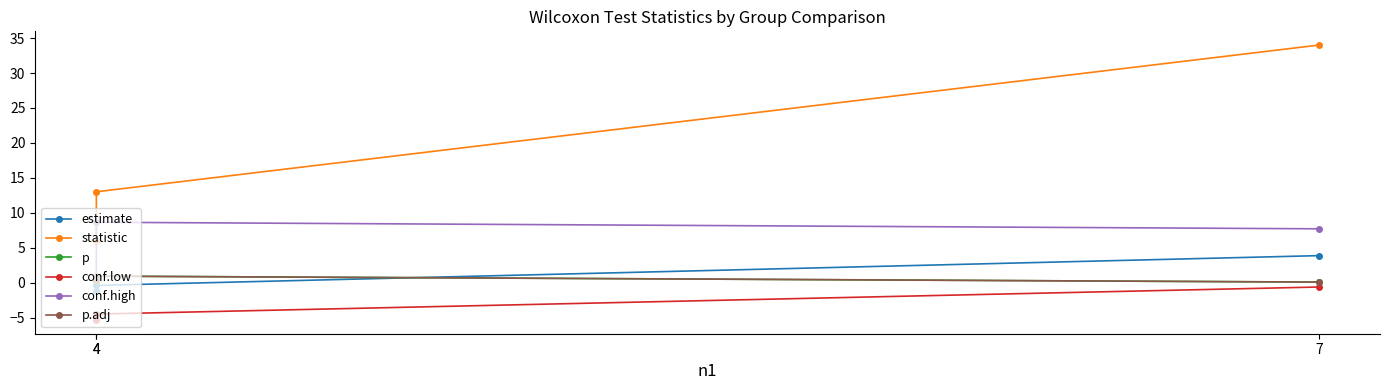

Read the p value at 7.

0.1